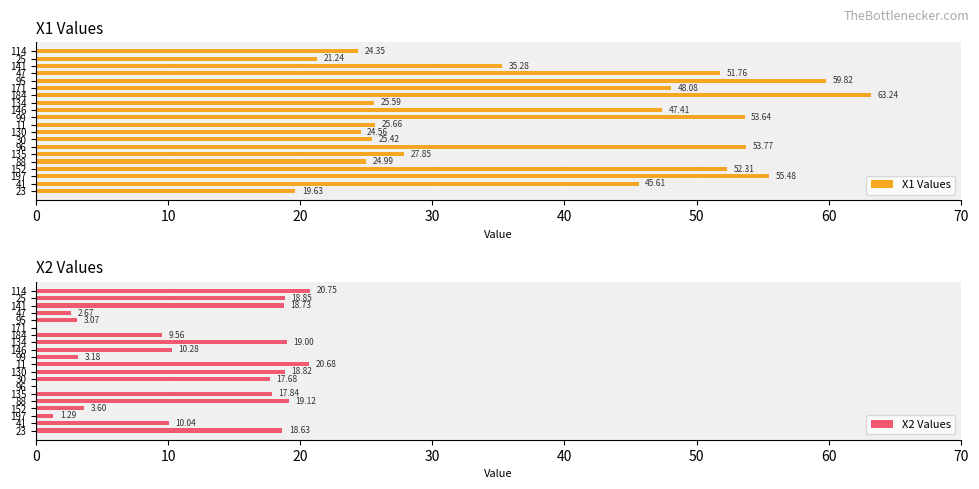

What is the difference between the X1 Values values at 134 and 23?

6.0